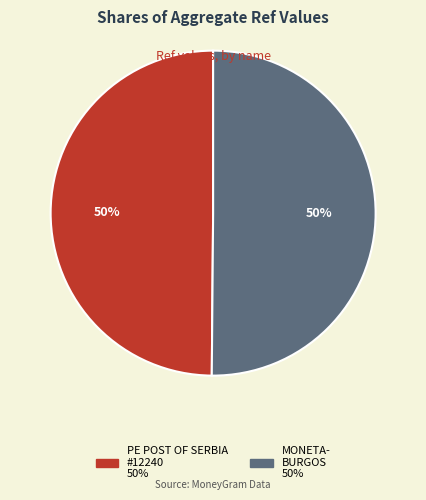

To the nearest percent, what is the average slice percentage?

50%